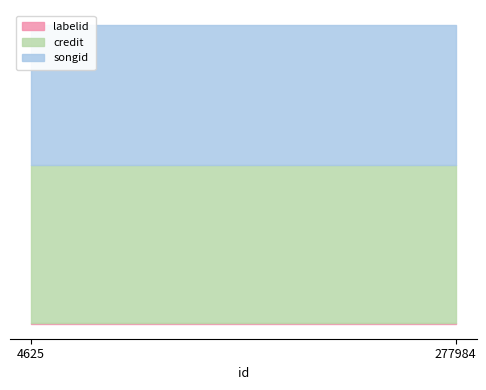

What is the value of the credit point at the 2nd from the left?

2937211